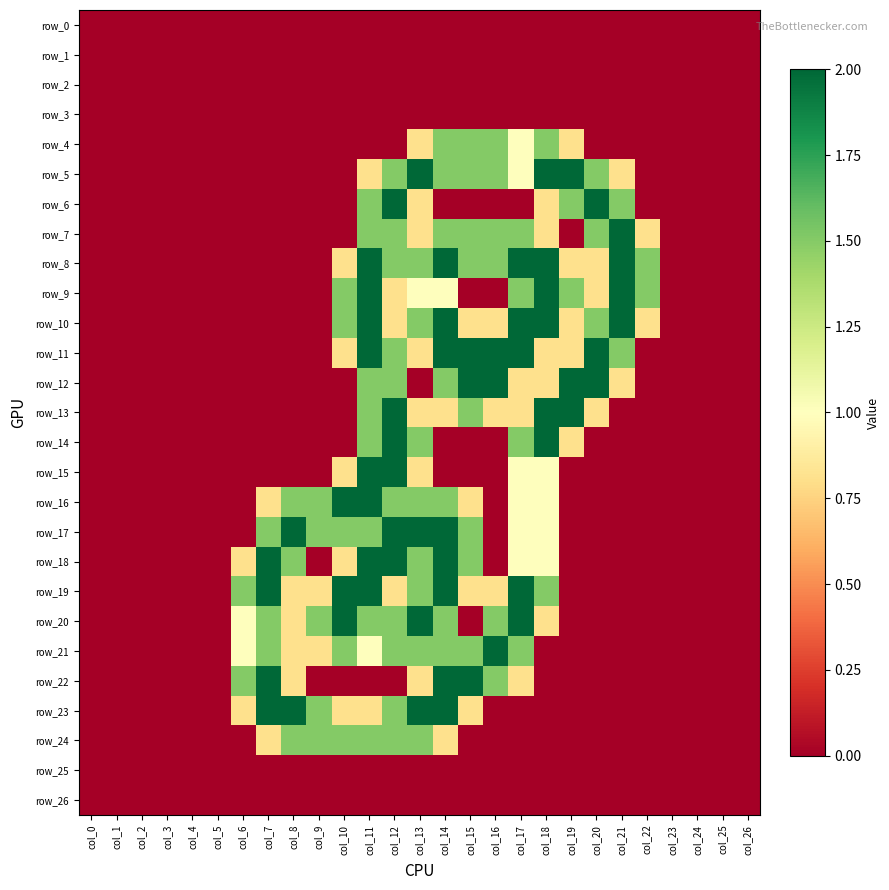

What is the sum of all row_18 values?

16.1